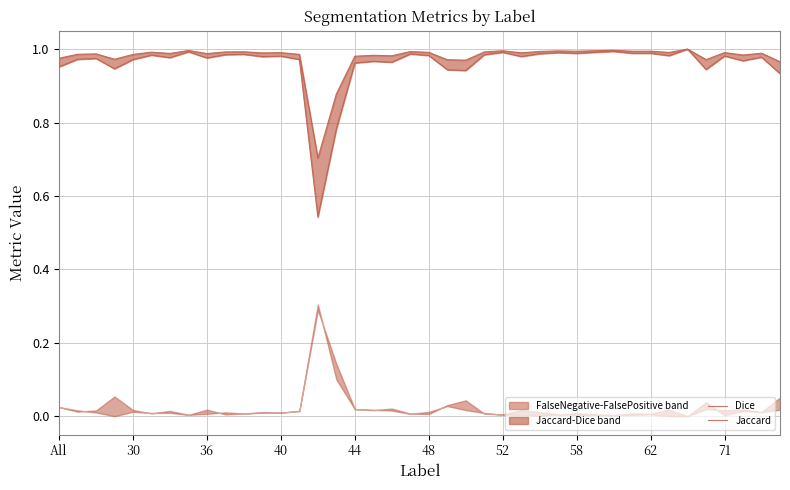

What is the average value of the Dice series?

1.0